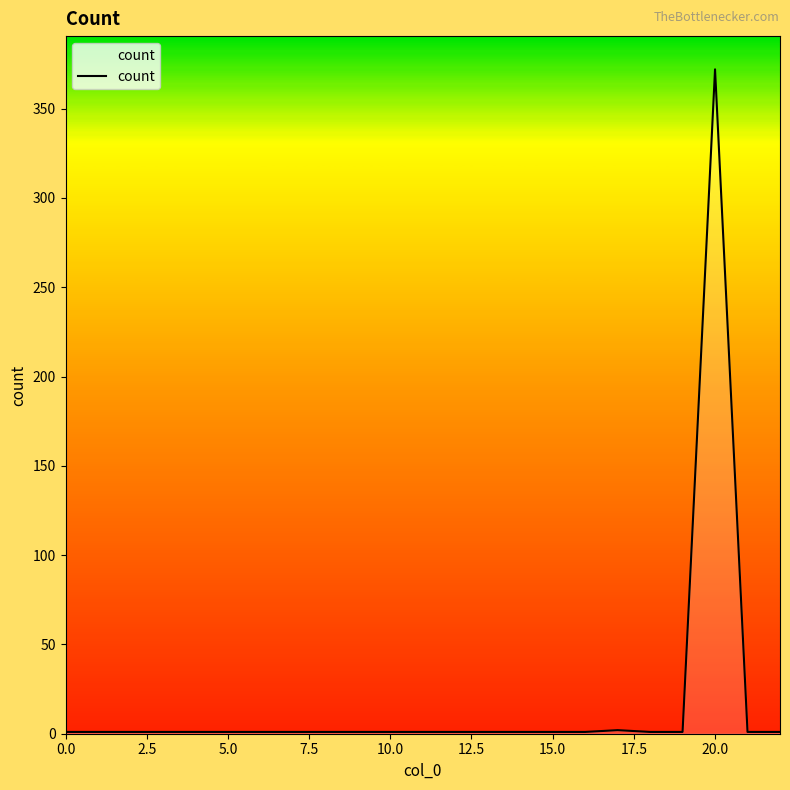

What is the sum of all values?

395